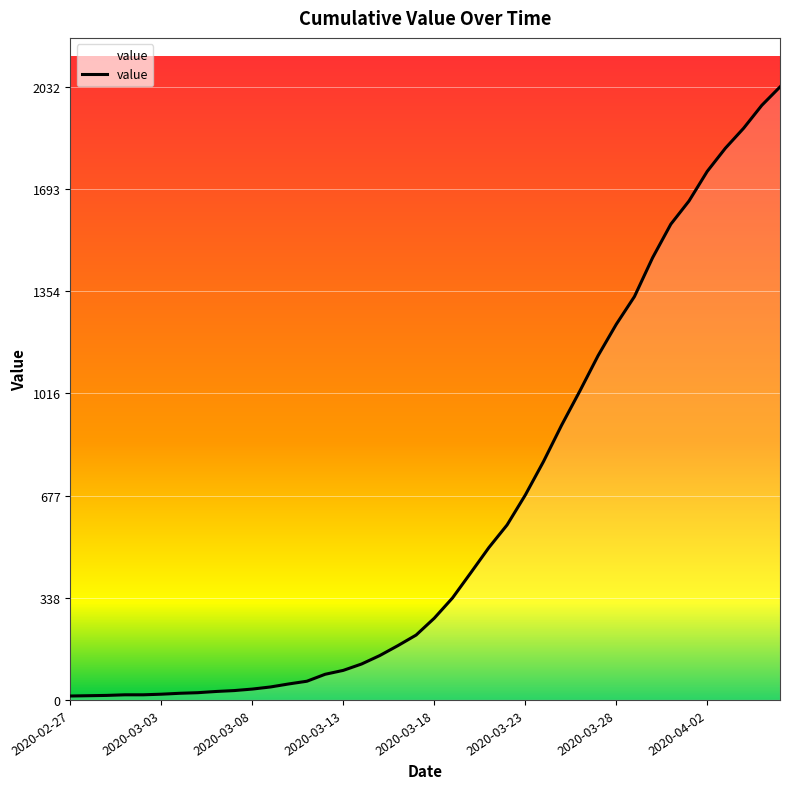

What is the greatest value displayed?

2032